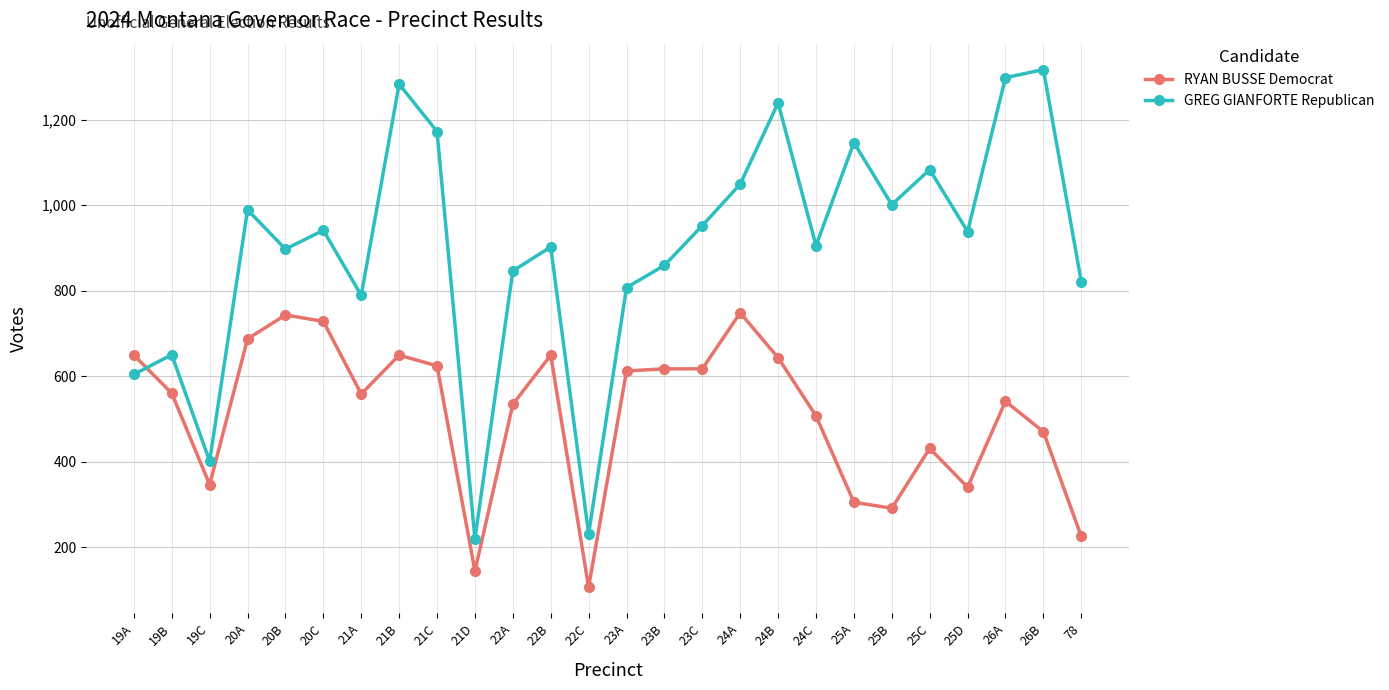

At which category is the sum across all series the highest?

21B